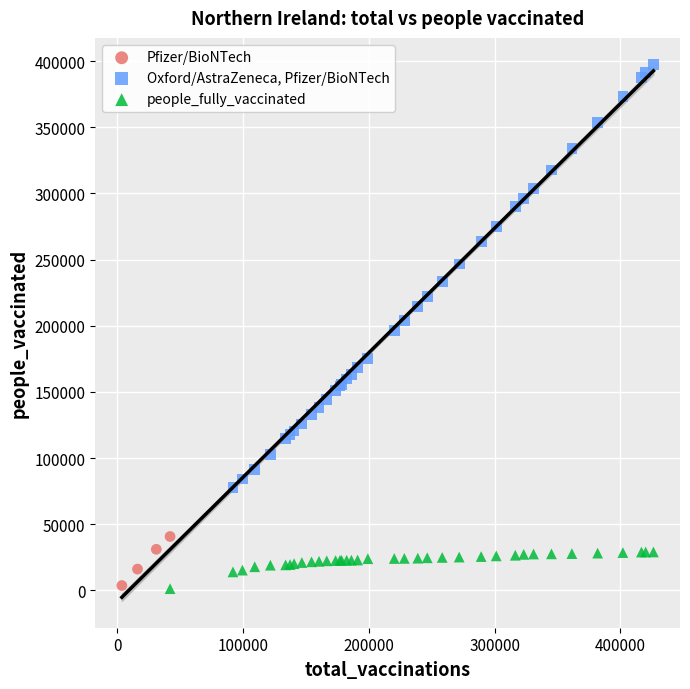

Which series has the largest Y range (max minus min)?

Oxford/AstraZeneca, Pfizer/BioNTech